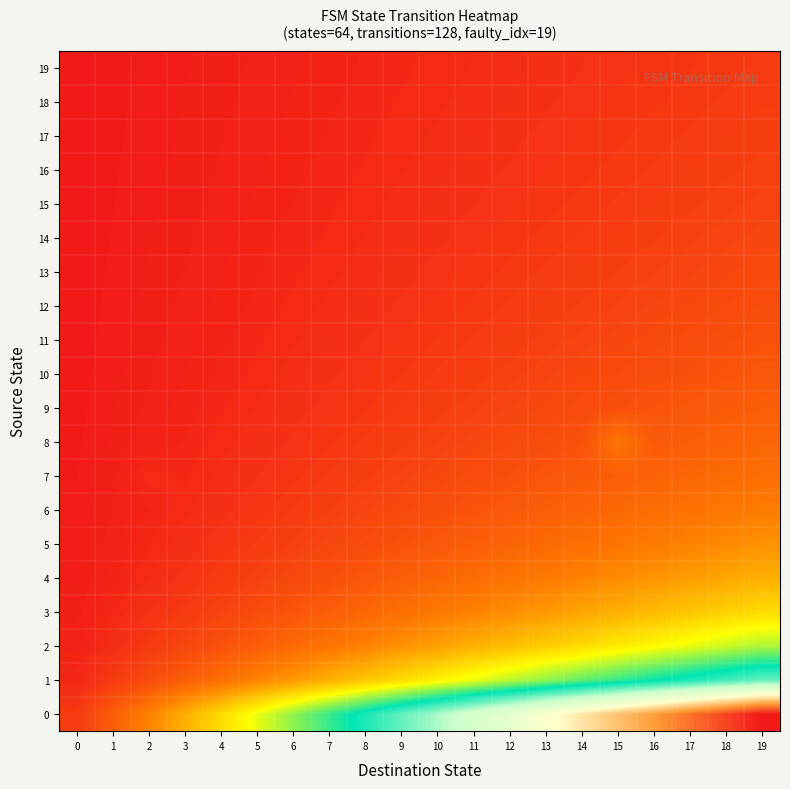

Reading left to right, extract all data points from this chart.

0: 0=1.0	1=2.0	2=3.0	3=4.0	4=5.0	5=6.0	6=7.0	7=8.0	8=9.0	9=10.0	10=11.0	11=12.0	12=13.0	13=14.0	14=15.0	15=16.0	16=17.0	17=18.0	18=19.0	19=20.0
1: 0=0.5	1=1.0	2=1.5	3=2.0	4=2.5	5=3.0	6=3.5	7=4.0	8=4.5	9=5.0	10=5.5	11=6.0	12=6.5	13=7.0	14=7.5	15=8.0	16=8.5	17=9.0	18=9.5	19=10.0
2: 0=0.3	1=0.7	2=1.0	3=1.3	4=1.7	5=2.0	6=2.3	7=2.7	8=3.0	9=3.3	10=3.7	11=4.0	12=4.3	13=4.7	14=5.0	15=5.3	16=5.7	17=6.0	18=6.3	19=6.7
3: 0=0.2	1=0.5	2=0.8	3=1.0	4=1.2	5=1.5	6=1.8	7=2.0	8=2.2	9=2.5	10=2.8	11=3.0	12=3.2	13=3.5	14=3.8	15=4.0	16=4.2	17=4.5	18=4.8	19=5.0
4: 0=0.2	1=0.4	2=0.6	3=0.8	4=1.0	5=1.2	6=1.4	7=1.6	8=1.8	9=2.0	10=2.2	11=2.4	12=2.6	13=2.8	14=3.0	15=3.2	16=3.4	17=3.6	18=3.8	19=4.0
5: 0=0.2	1=0.3	2=0.5	3=0.7	4=0.8	5=1.0	6=1.2	7=1.3	8=1.5	9=1.7	10=1.8	11=2.0	12=2.2	13=2.3	14=2.5	15=2.7	16=2.8	17=3.0	18=3.2	19=3.3
6: 0=0.1	1=0.3	2=0.4	3=0.6	4=0.7	5=0.9	6=1.0	7=1.1	8=1.3	9=1.4	10=1.6	11=1.7	12=1.9	13=2.0	14=2.1	15=2.3	16=2.4	17=2.6	18=2.7	19=2.9
7: 0=0.1	1=0.2	2=0.6	3=0.5	4=0.6	5=0.8	6=0.9	7=1.0	8=1.1	9=1.2	10=1.4	11=1.5	12=1.6	13=1.8	14=1.9	15=2.0	16=2.1	17=2.2	18=2.4	19=2.5
8: 0=0.1	1=0.2	2=0.3	3=0.4	4=0.6	5=0.7	6=0.8	7=0.9	8=1.0	9=1.1	10=1.2	11=1.3	12=1.4	13=1.6	14=1.7	15=2.7	16=1.9	17=2.0	18=2.1	19=2.2
9: 0=0.1	1=0.2	2=0.3	3=0.4	4=0.5	5=0.6	6=0.7	7=0.8	8=0.9	9=1.0	10=1.1	11=1.2	12=1.3	13=1.4	14=1.5	15=1.6	16=1.7	17=1.8	18=1.9	19=2.0
10: 0=0.1	1=0.2	2=0.3	3=0.4	4=0.5	5=0.5	6=0.6	7=0.7	8=0.8	9=0.9	10=1.0	11=1.1	12=1.2	13=1.3	14=1.4	15=1.5	16=1.5	17=1.6	18=1.7	19=1.8
11: 0=0.1	1=0.2	2=0.2	3=0.3	4=0.4	5=0.5	6=0.6	7=0.7	8=0.8	9=0.8	10=0.9	11=1.0	12=1.1	13=1.2	14=1.2	15=1.3	16=1.4	17=1.5	18=1.6	19=1.7
12: 0=0.1	1=0.2	2=0.2	3=0.3	4=0.4	5=0.5	6=0.5	7=0.6	8=0.7	9=0.8	10=0.8	11=0.9	12=1.0	13=1.1	14=1.2	15=1.2	16=1.3	17=1.4	18=1.5	19=1.5
13: 0=0.1	1=0.1	2=0.2	3=0.3	4=0.4	5=0.4	6=0.5	7=0.6	8=0.6	9=0.7	10=0.8	11=0.9	12=0.9	13=1.0	14=1.1	15=1.1	16=1.2	17=1.3	18=1.4	19=1.4
14: 0=0.1	1=0.1	2=0.2	3=0.3	4=0.3	5=0.4	6=0.5	7=0.5	8=0.6	9=0.7	10=0.7	11=0.8	12=0.9	13=0.9	14=1.0	15=1.1	16=1.1	17=1.2	18=1.3	19=1.3
15: 0=0.1	1=0.1	2=0.2	3=0.2	4=0.3	5=0.4	6=0.4	7=0.5	8=0.6	9=0.6	10=0.7	11=0.8	12=0.8	13=0.9	14=0.9	15=1.0	16=1.1	17=1.1	18=1.2	19=1.2
16: 0=0.1	1=0.1	2=0.2	3=0.2	4=0.3	5=0.4	6=0.4	7=0.5	8=0.5	9=0.6	10=0.6	11=0.7	12=0.8	13=0.8	14=0.9	15=0.9	16=1.0	17=1.1	18=1.1	19=1.2
17: 0=0.1	1=0.1	2=0.2	3=0.2	4=0.3	5=0.3	6=0.4	7=0.4	8=0.5	9=0.6	10=0.6	11=0.7	12=0.7	13=0.8	14=0.8	15=0.9	16=0.9	17=1.0	18=1.1	19=1.1
18: 0=0.1	1=0.1	2=0.2	3=0.2	4=0.3	5=0.3	6=0.4	7=0.4	8=0.5	9=0.5	10=0.6	11=0.6	12=0.7	13=0.7	14=0.8	15=0.8	16=0.9	17=0.9	18=1.0	19=1.1
19: 0=0.1	1=0.1	2=0.1	3=0.2	4=0.2	5=0.3	6=0.3	7=0.4	8=0.5	9=0.5	10=0.6	11=0.6	12=0.7	13=0.7	14=0.8	15=0.8	16=0.8	17=0.9	18=0.9	19=1.0